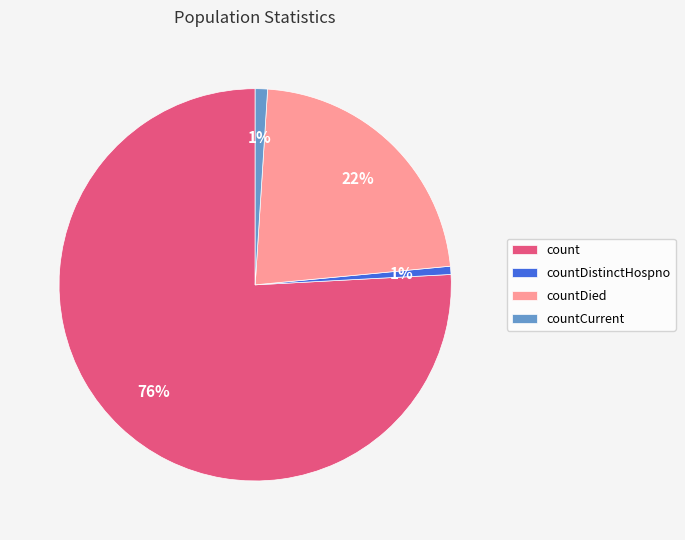

How many slices are in this pie chart?

4